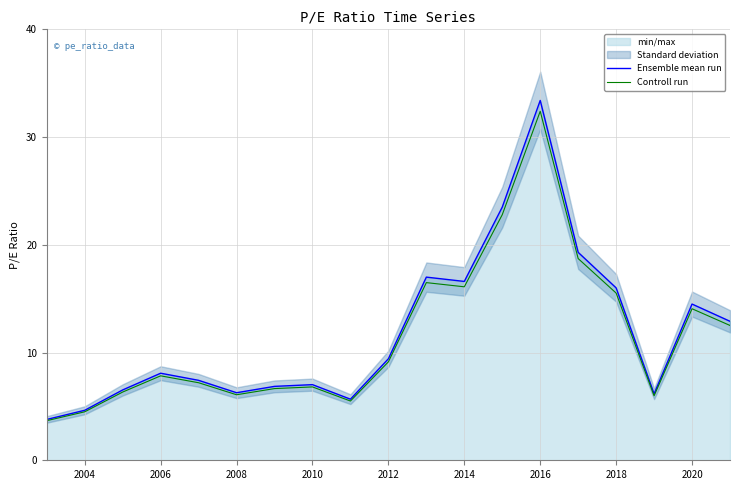

Count the number of categories in the chart.

19